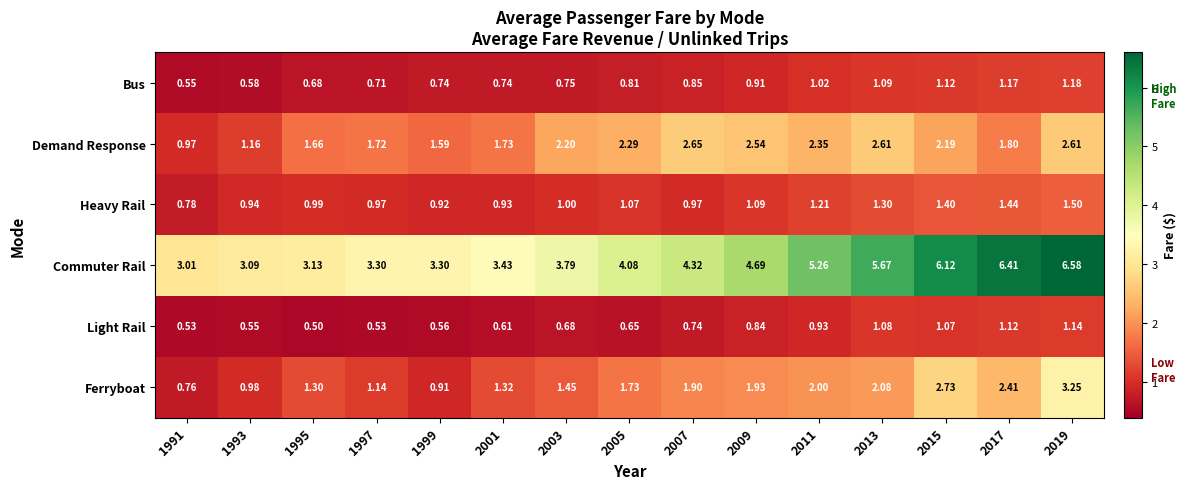

What is the spread (max minus min) of values at 2013?

4.6